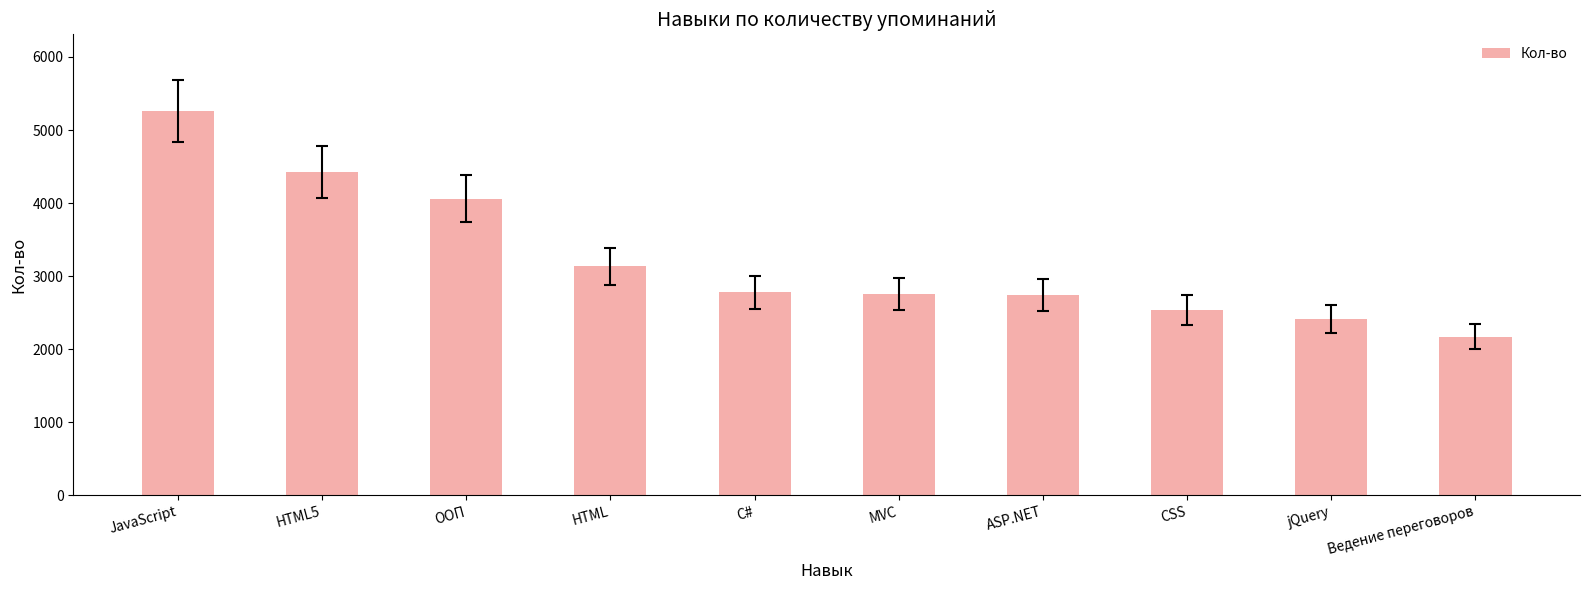

The value at Ведение переговоров is 2171. True or false?

True